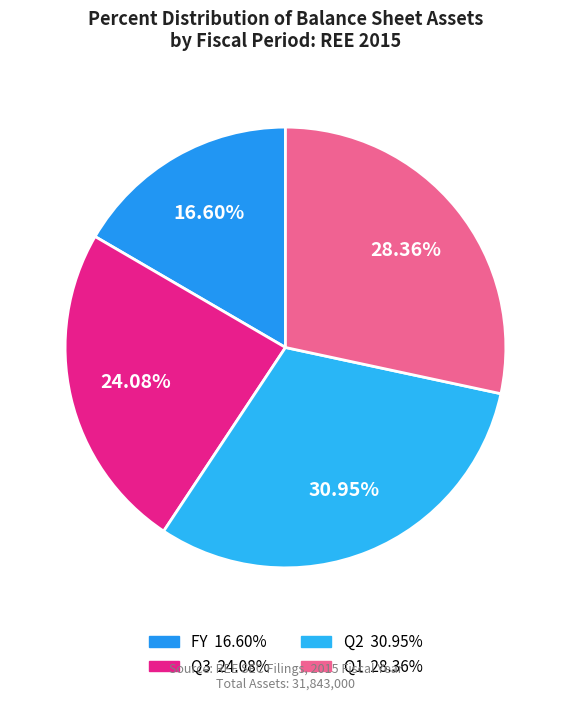

How many slices are in this pie chart?

4